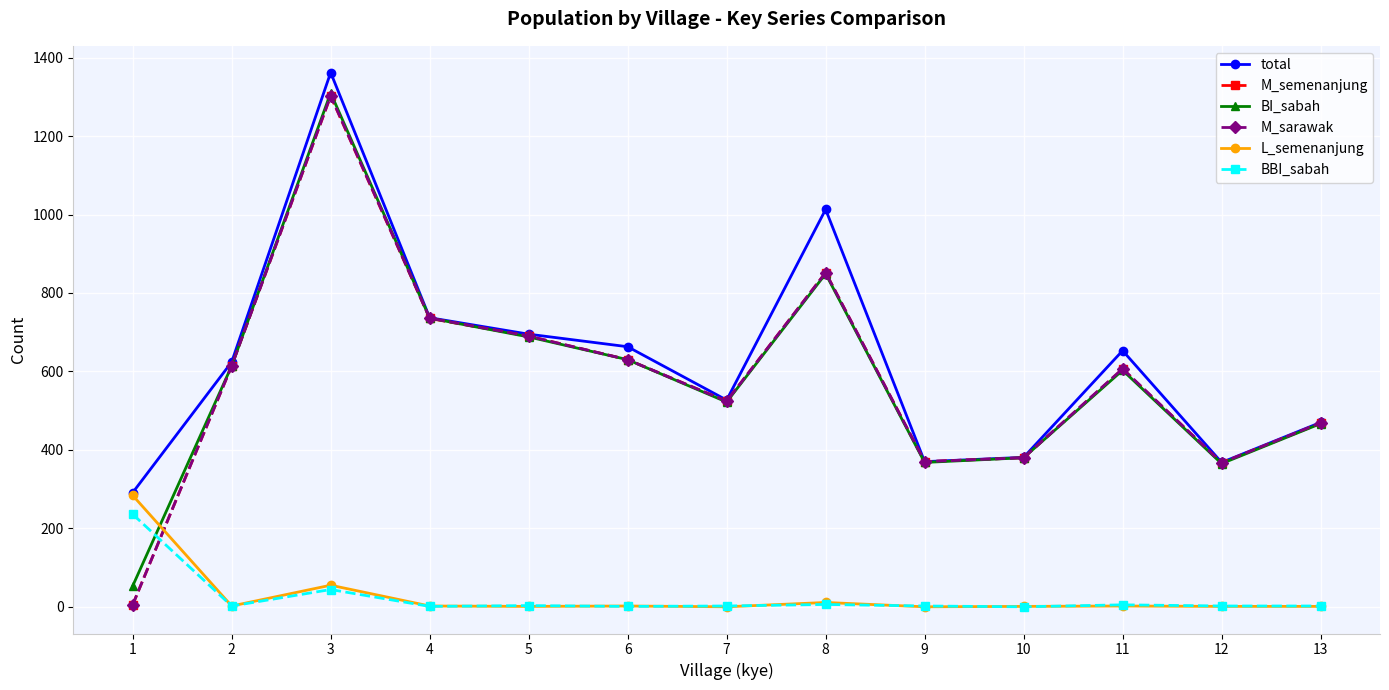

At which category does M_semenanjung reach its first local valley?

7